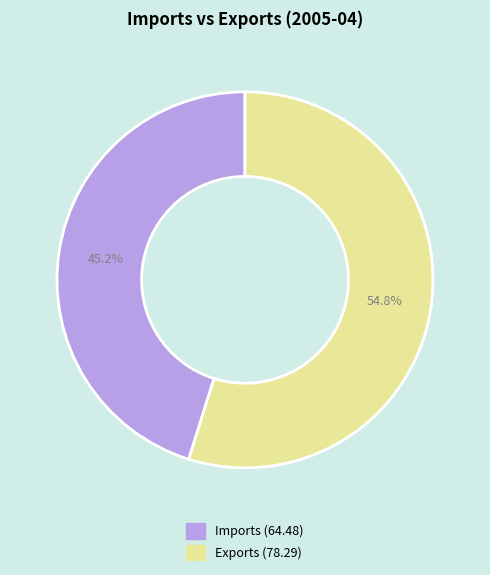

Does Exports account for over 50% of the chart?

Yes